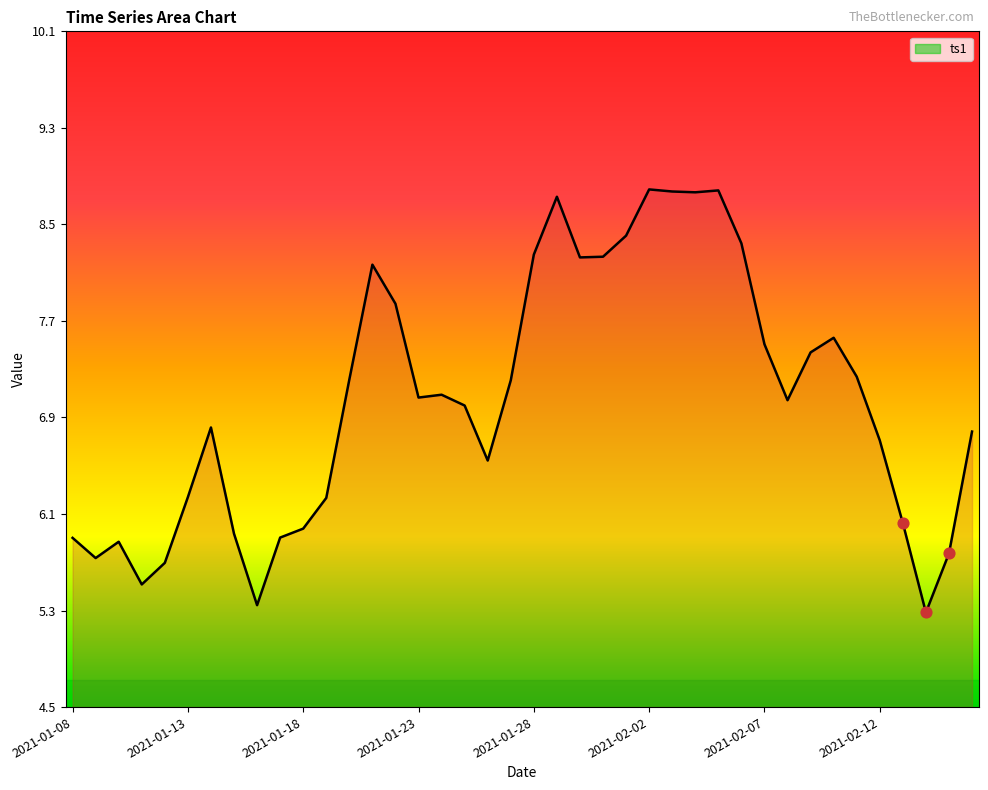

Between 24 and 22, which is larger?

24